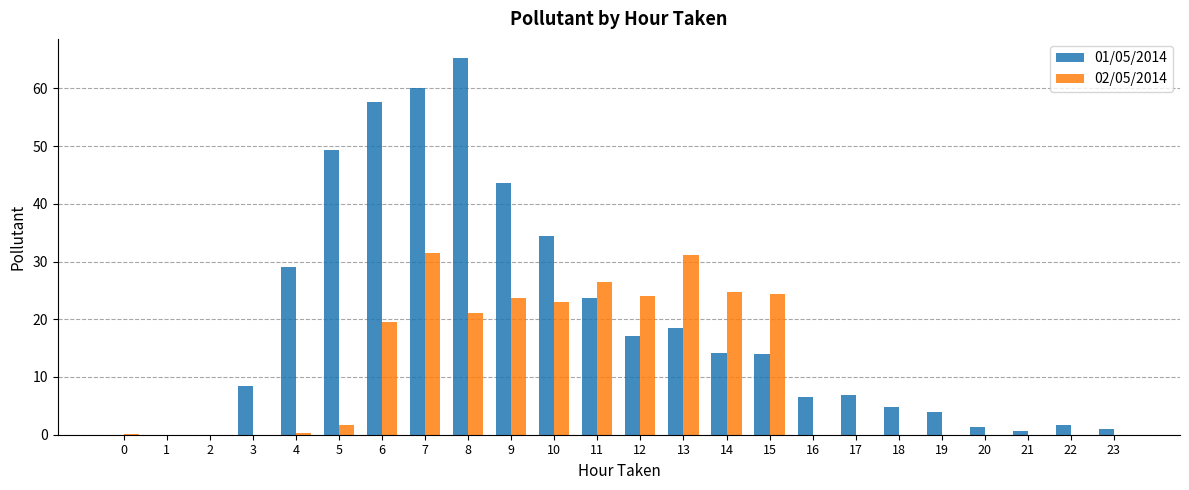

Is the value of 02/05/2014 at 18 greater than the value of 01/05/2014 at 23?

No